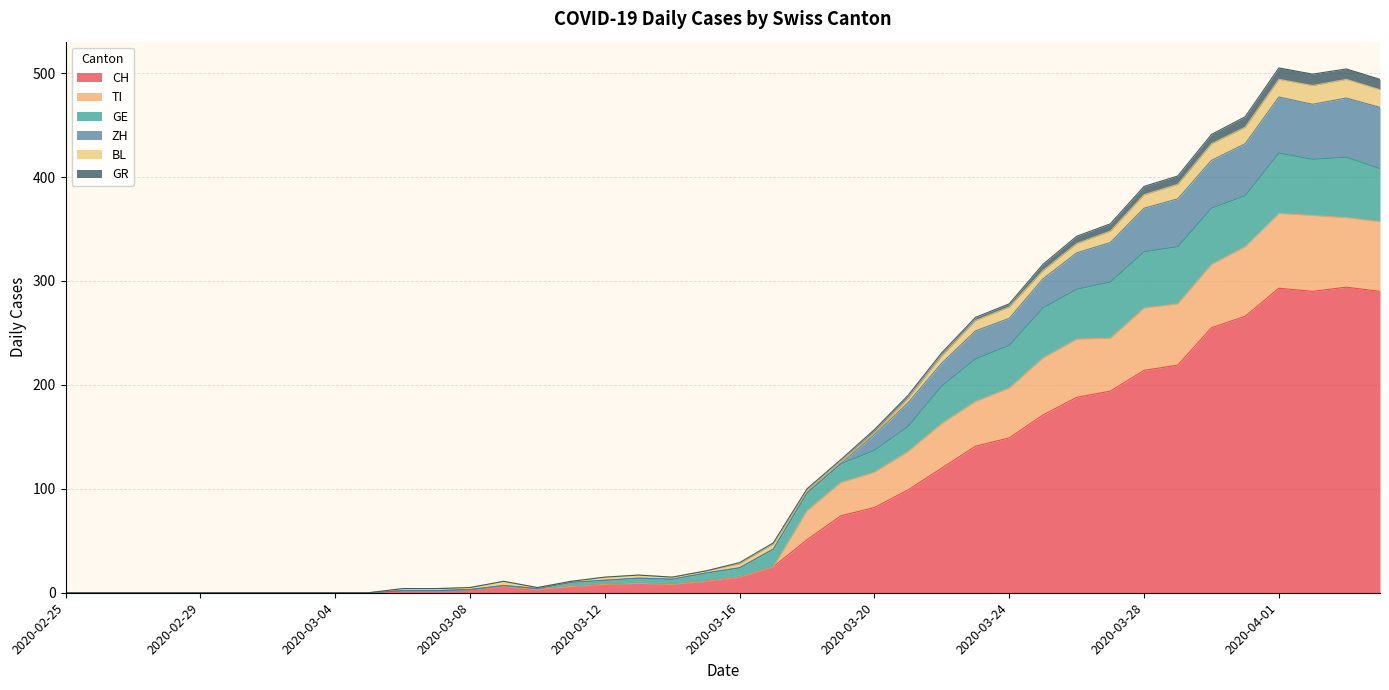

True or false: GR and ZH cross at least once.

False